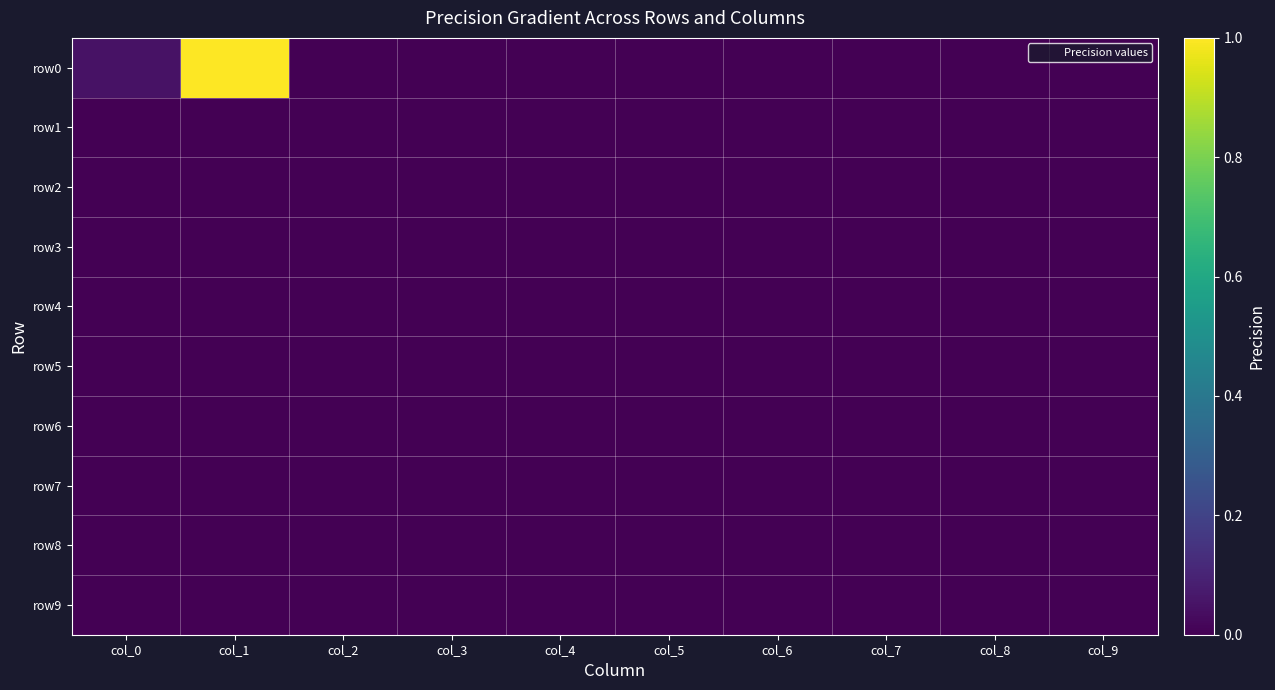

What is the maximum value shown in the chart?

1.0